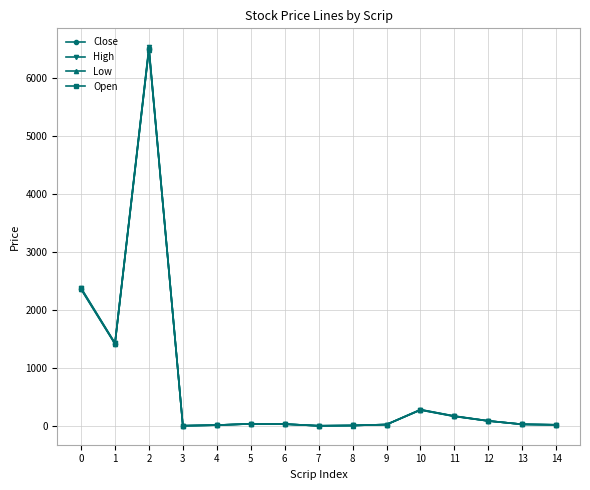

What is the difference between the maximum and minimum values in the High series?

6519.3